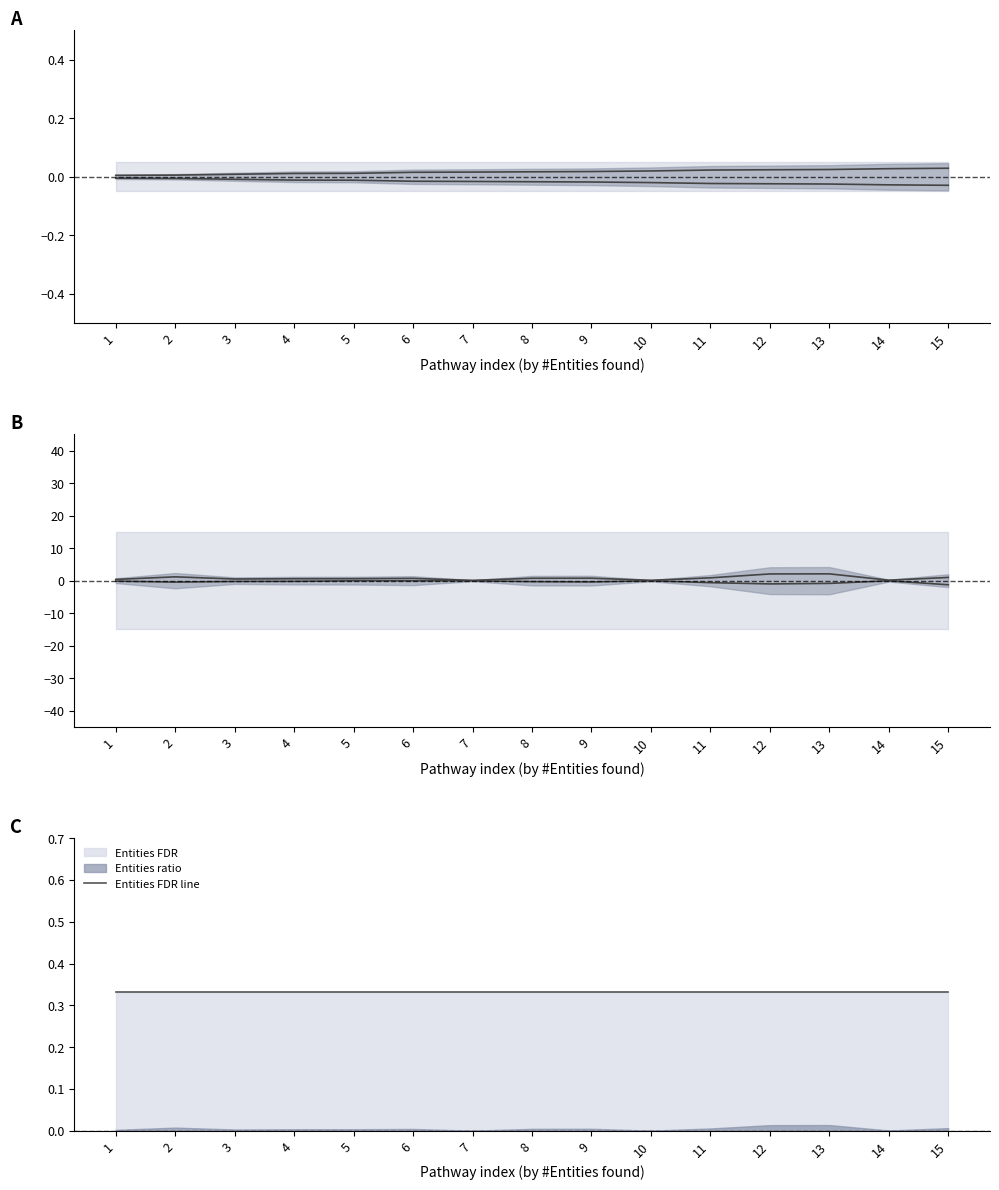

True or false: Entities pValue (neg) and Reactions ratio (neg) cross at least once.

False